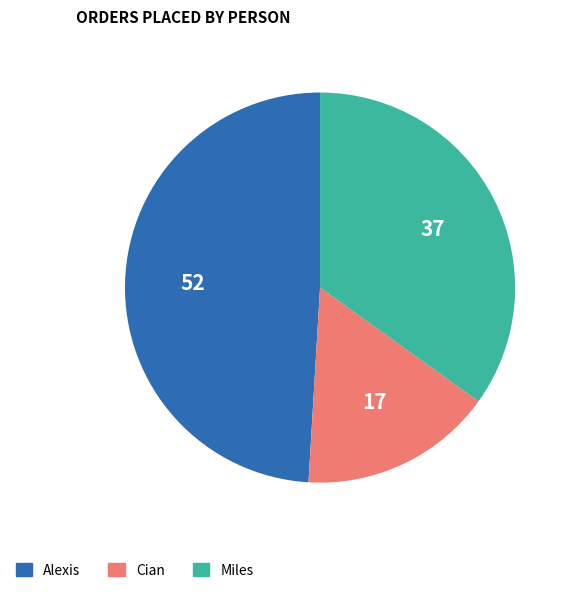

Is there a majority slice in this chart?

No